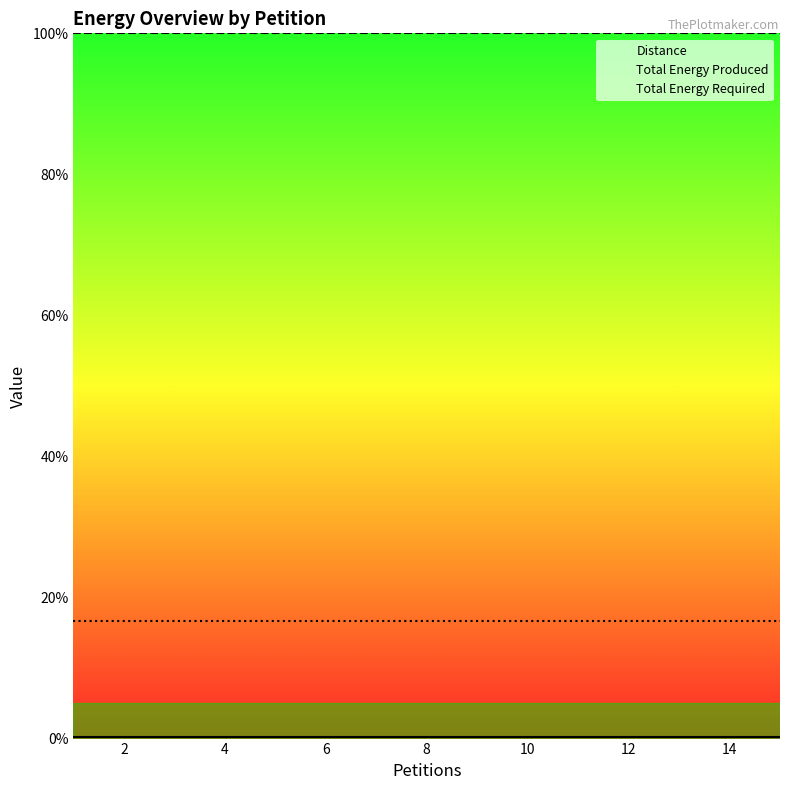

Read the Total Energy Produced value at 13.

100.0